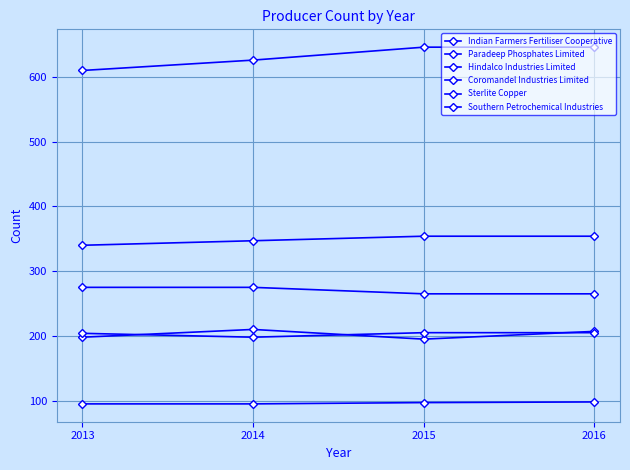

Is the value of Southern Petrochemical Industries at 2014 greater than the value of Paradeep Phosphates Limited at 2016?

No